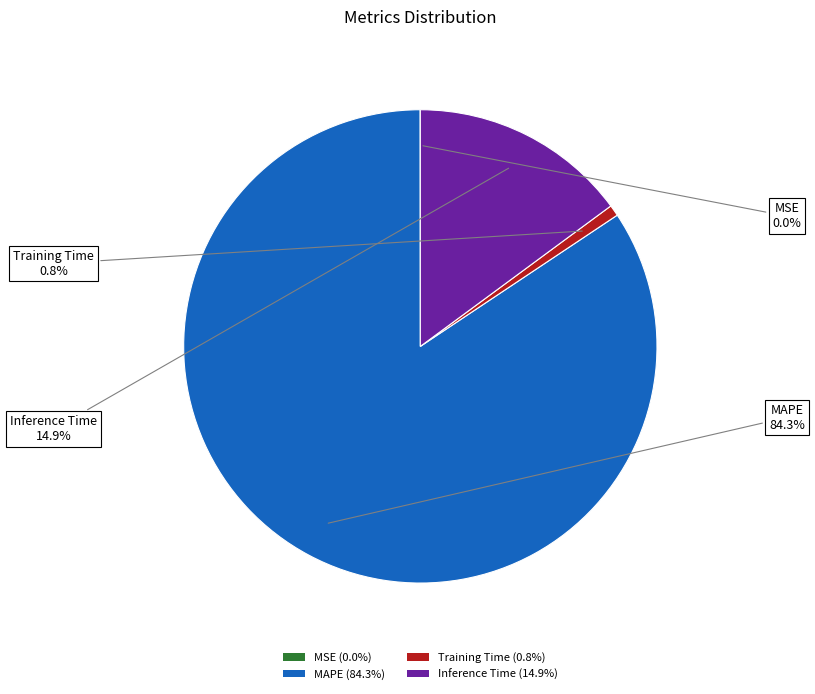

Which has a higher value, Training Time (0.8%) or Inference Time (14.9%)?

Inference Time (14.9%)